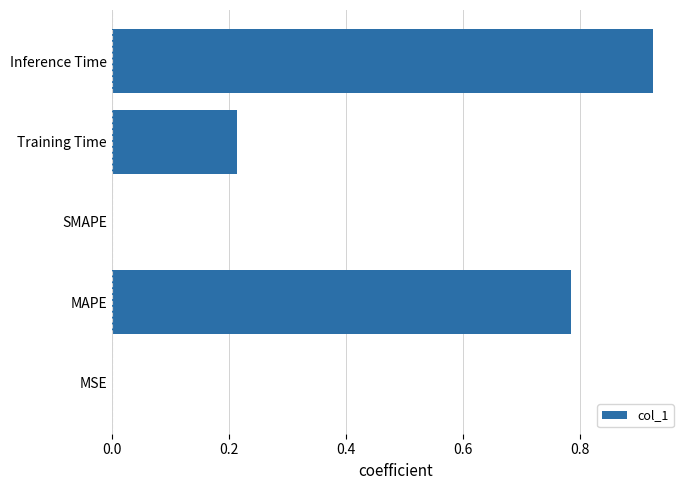

The chart shows a value of 0.2 at Inference Time. True or false?

False